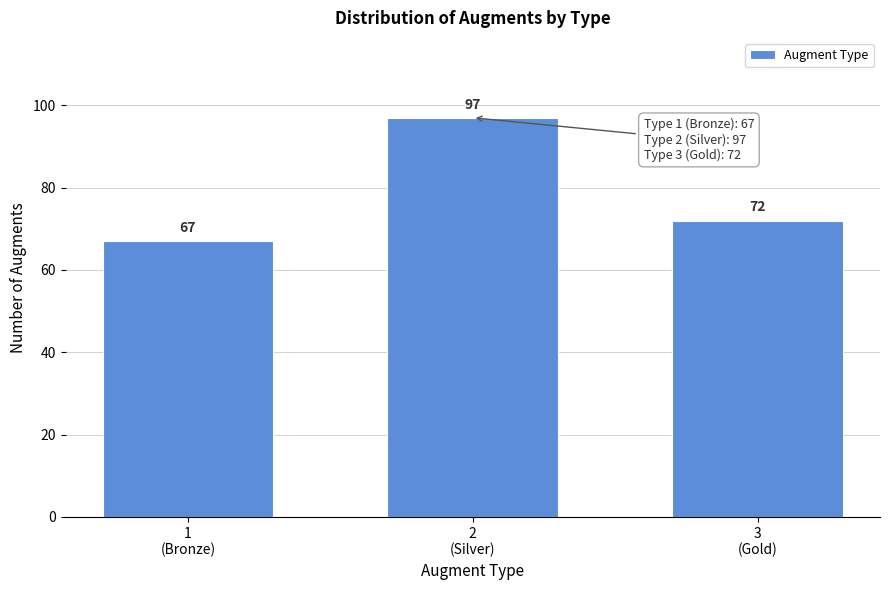

Reading right to left, extract all data points from this chart.

72	97	67